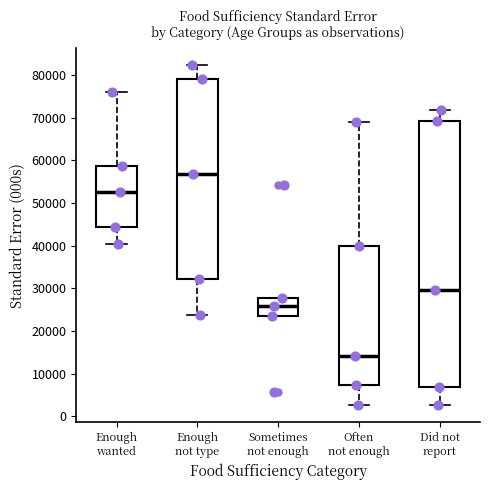

Reading left to right, read every box against the y-axis: the position of its median line, the range the box covers, and the ends of its whiskers. The values are not printed on the chart, so give them approximately, as read against the axis.

Enough wanted: median 53000, box 44000 to 59000, whiskers 41000 to 76000
Enough not type: median 57000, box 32000 to 79000, whiskers 24000 to 82000
Sometimes not enough: median 26000, box 23000 to 28000, whiskers 23000 to 28000
Often not enough: median 14000, box 7000 to 40000, whiskers 3000 to 69000
Did not report: median 30000, box 7000 to 69000, whiskers 3000 to 72000